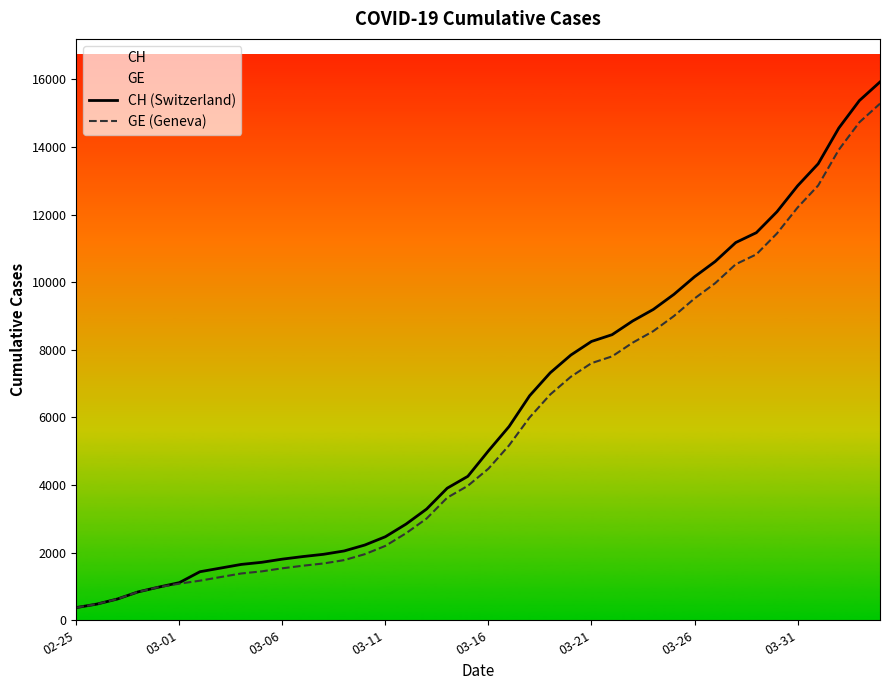

At which category is the sum across all series the highest?

39